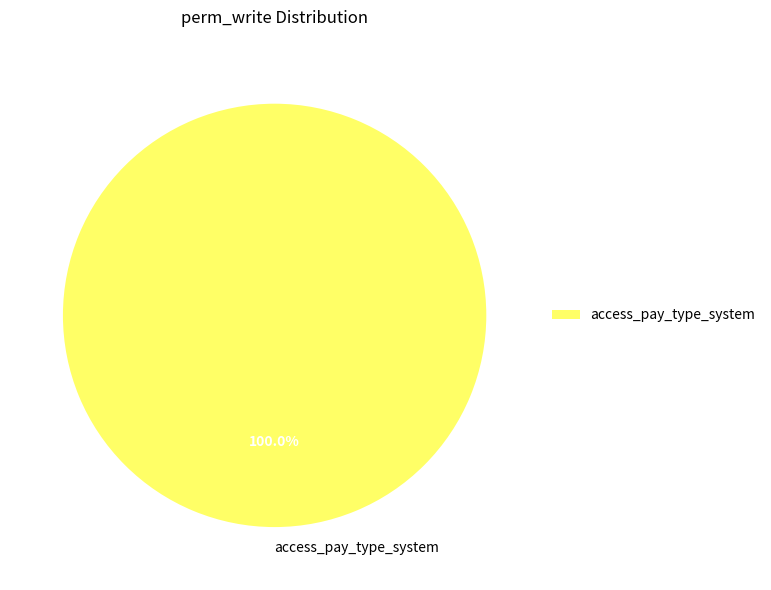

How many slices are in this pie chart?

1